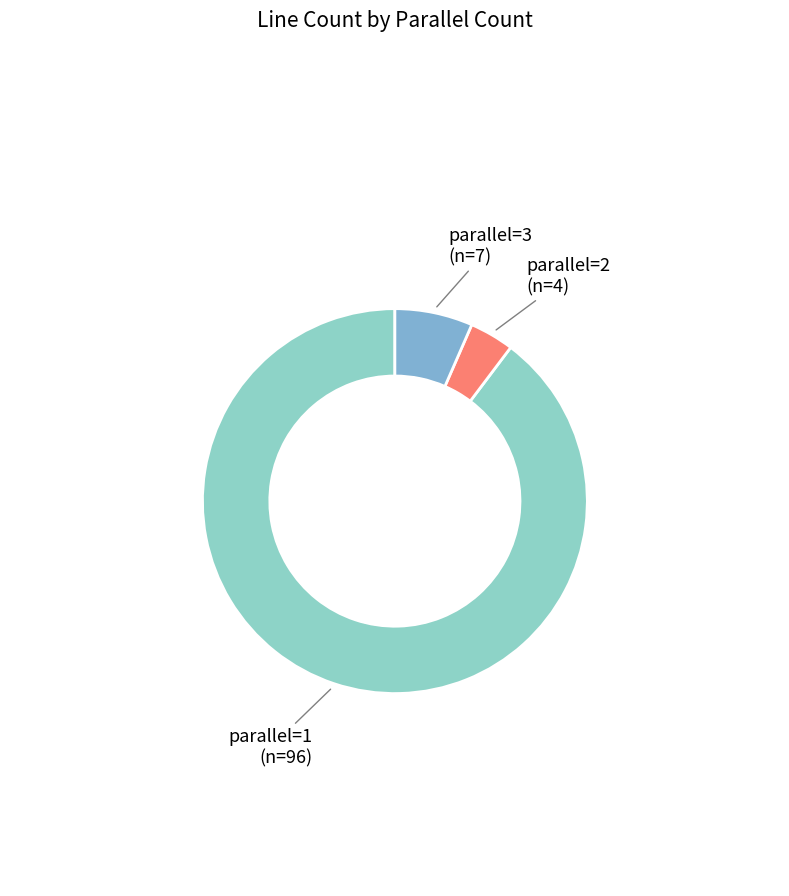

To the nearest percent, what is the combined percentage of parallel=3 and parallel=2?

10%